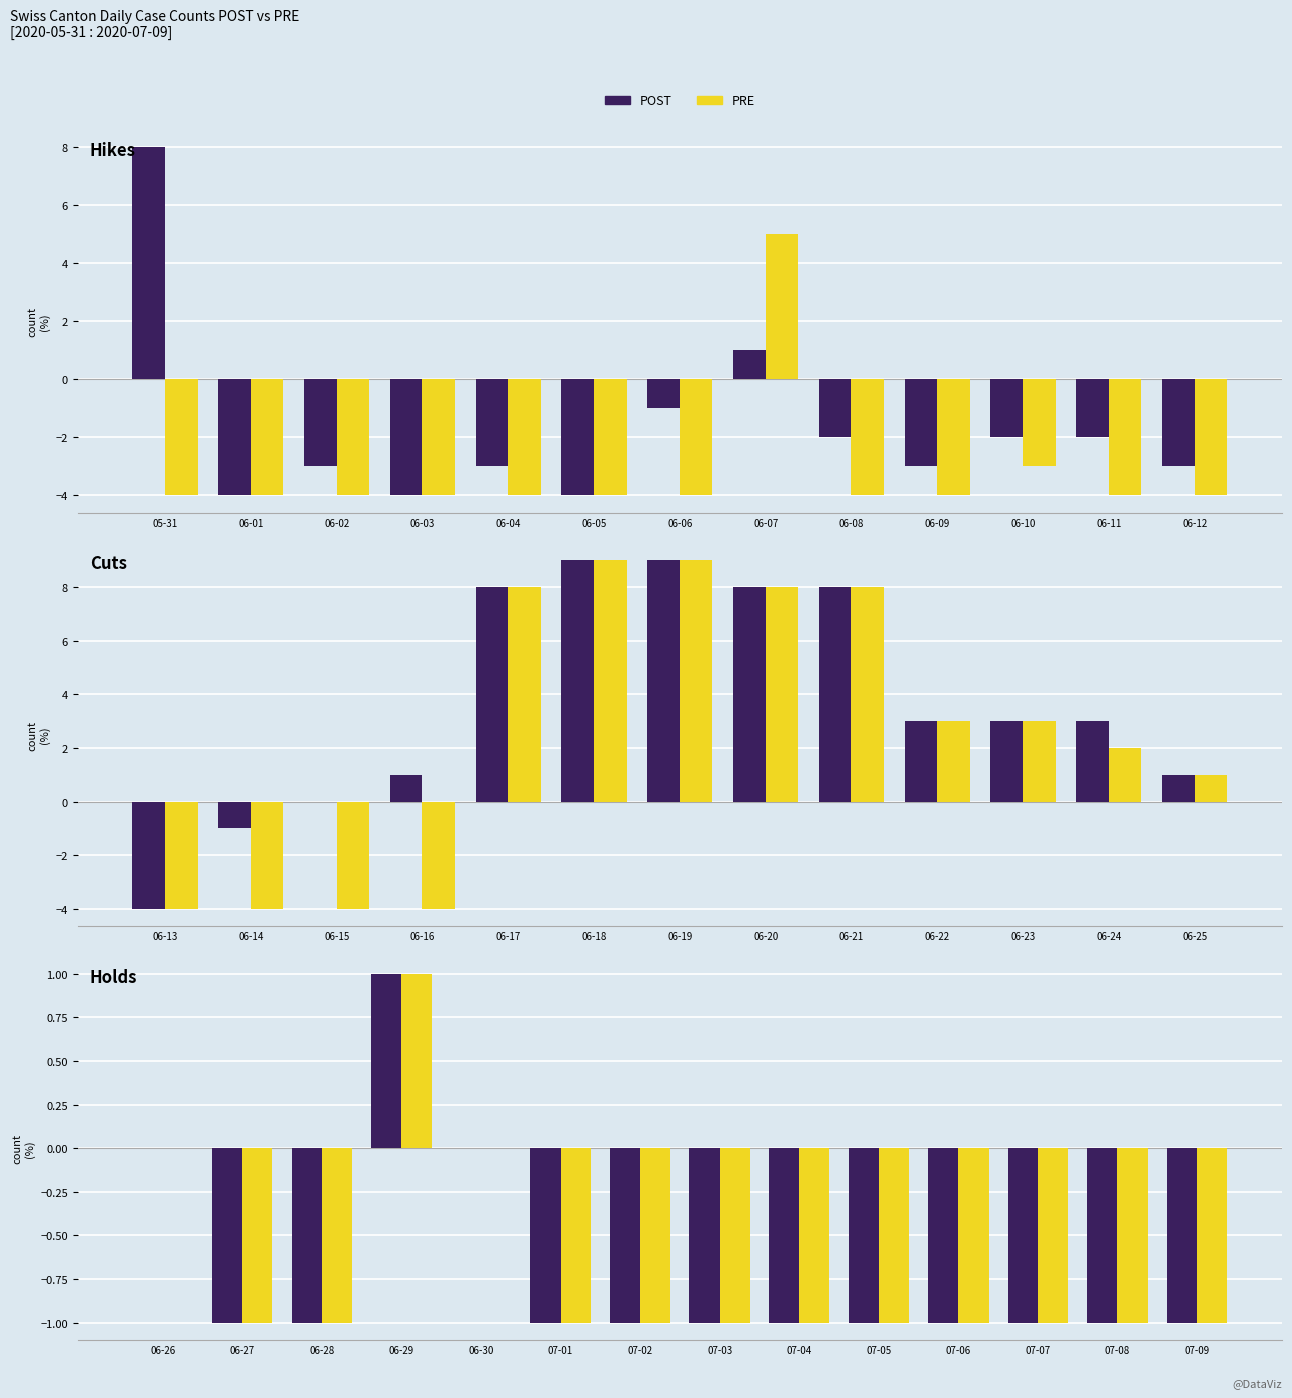

List the series in order of their peak value, highest first.

POST, PRE